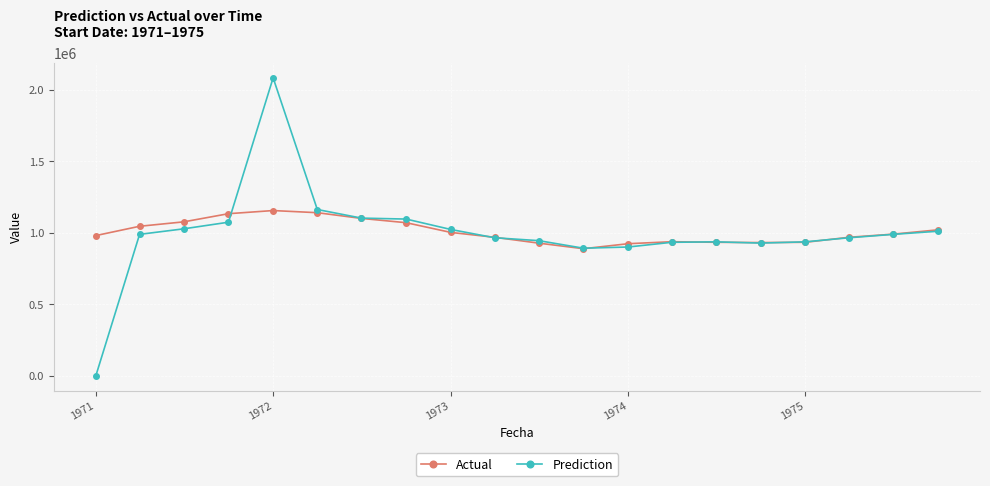

Count the number of categories in the chart.

20